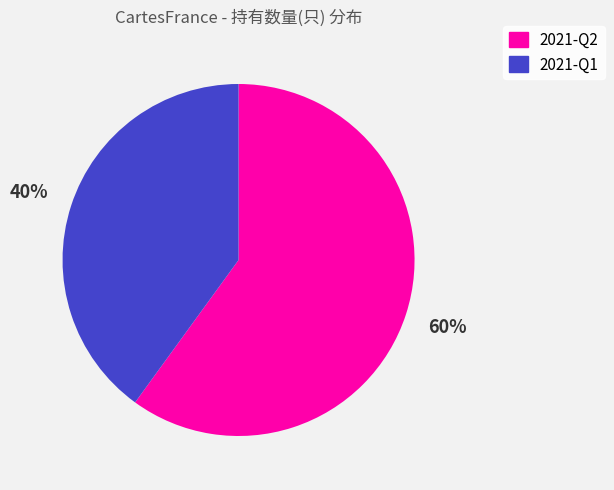

How many segments does this pie chart have?

2